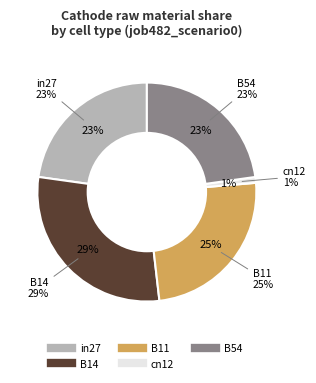

Which slice is the largest?

B14